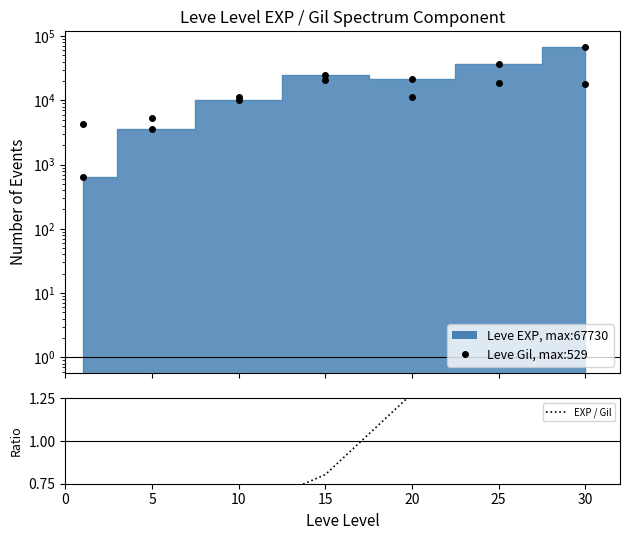

True or false: Leve Gil (scaled) and EXP / Gil cross at least once.

False